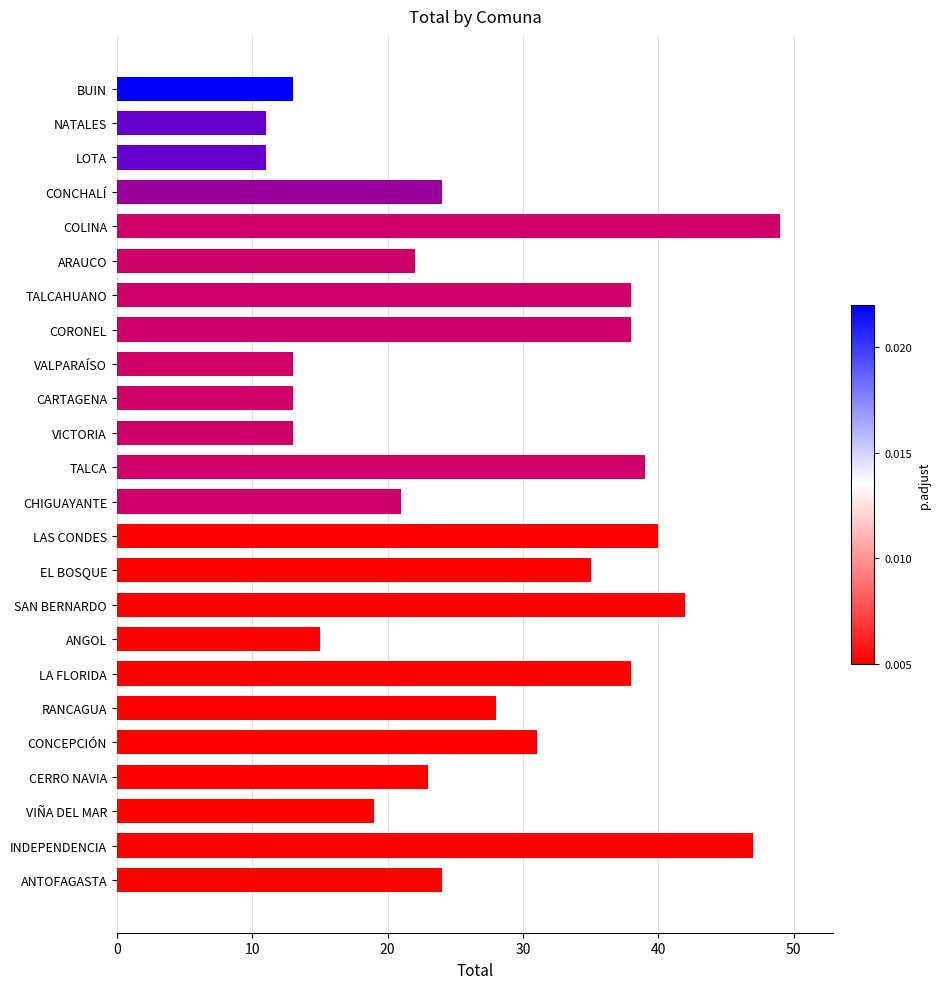

How many bars are there in total?

24